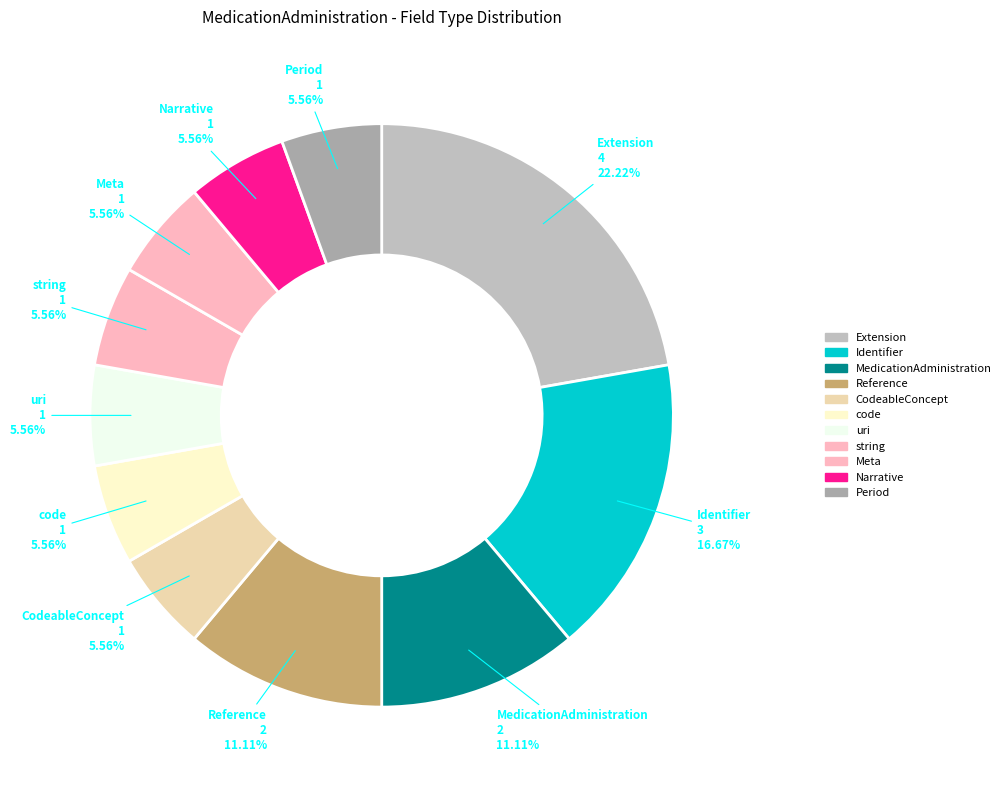

Is there a majority slice in this chart?

No